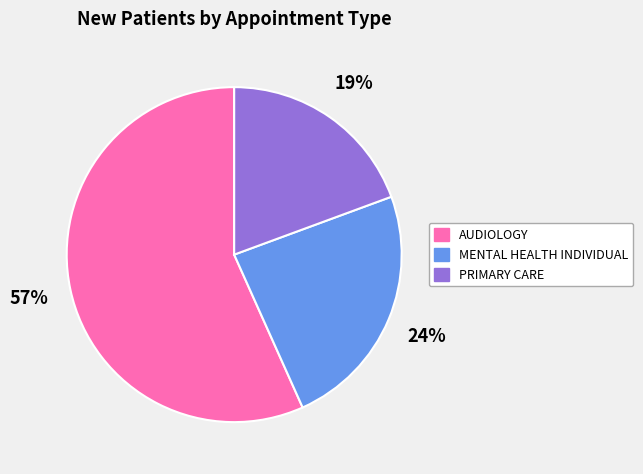

Rank the categories by value from highest to lowest.

AUDIOLOGY, MENTAL HEALTH INDIVIDUAL, PRIMARY CARE